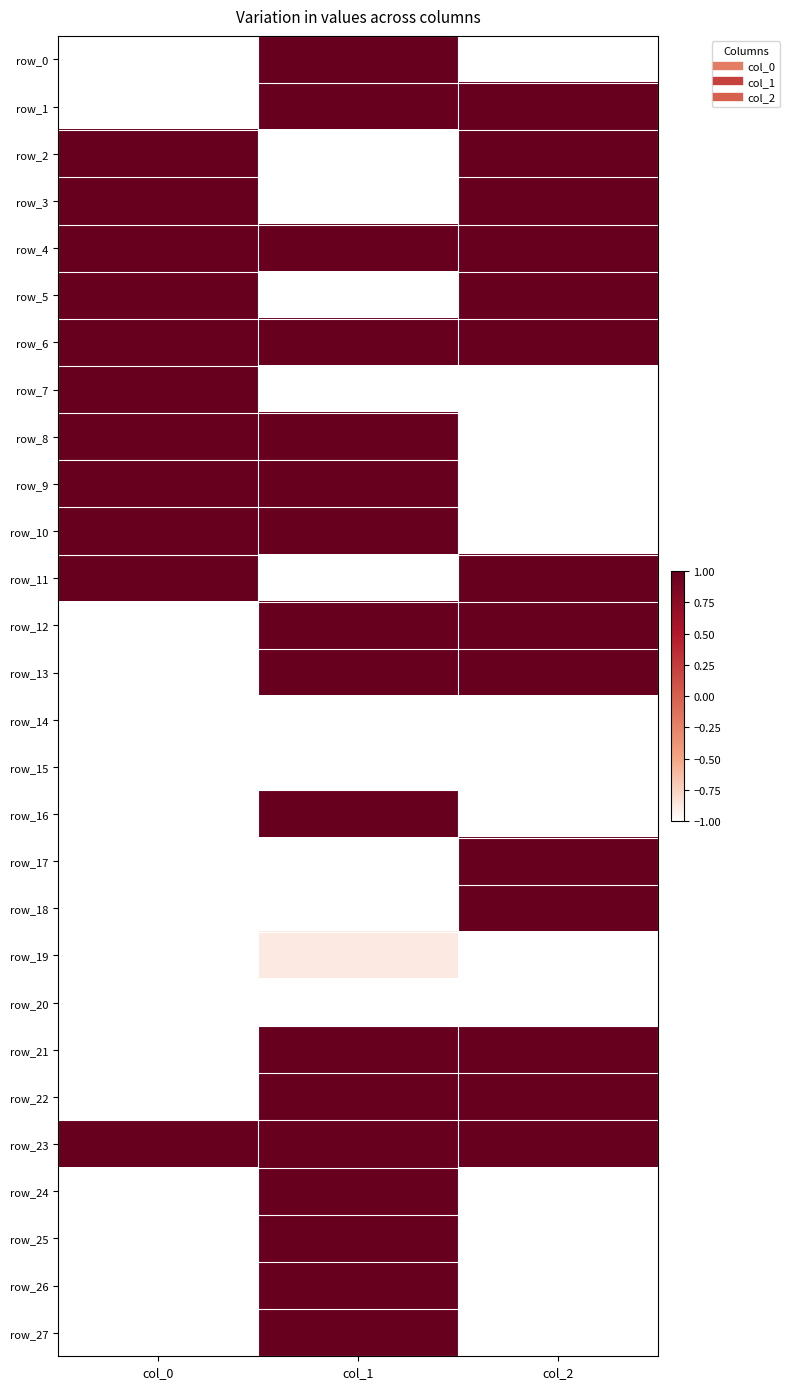

Reading right to left, list all the values displayed in this chart.

row_0: -1.0	1.0	-1.0
row_1: 1.0	1.0	-1.0
row_2: 1.0	-1.0	1.0
row_3: 1.0	-1.0	1.0
row_4: 1.0	1.0	1.0
row_5: 1.0	-1.0	1.0
row_6: 1.0	1.0	1.0
row_7: -1.0	-1.0	1.0
row_8: -1.0	1.0	1.0
row_9: -1.0	1.0	1.0
row_10: -1.0	1.0	1.0
row_11: 1.0	-1.0	1.0
row_12: 1.0	1.0	-1.0
row_13: 1.0	1.0	-1.0
row_14: -1.0	-1.0	-1.0
row_15: -1.0	-1.0	-1.0
row_16: -1.0	1.0	-1.0
row_17: 1.0	-1.0	-1.0
row_18: 1.0	-1.0	-1.0
row_19: -1.0	-0.9	-1.0
row_20: -1.0	-1.0	-1.0
row_21: 1.0	1.0	-1.0
row_22: 1.0	1.0	-1.0
row_23: 1.0	1.0	1.0
row_24: -1.0	1.0	-1.0
row_25: -1.0	1.0	-1.0
row_26: -1.0	1.0	-1.0
row_27: -1.0	1.0	-1.0